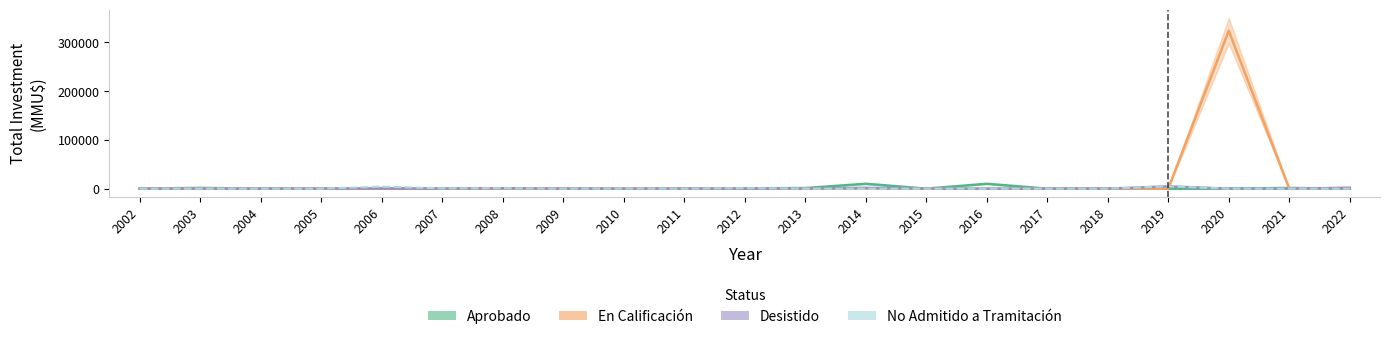

At which category does Desistido reach its first local valley?

2007